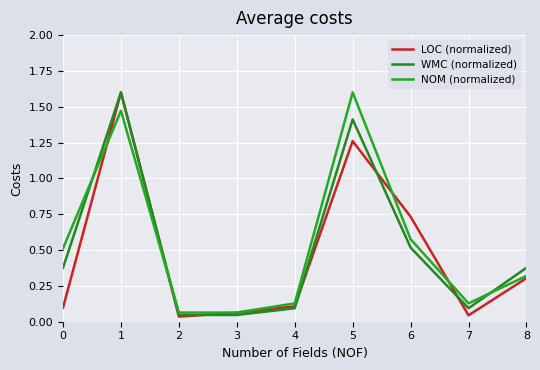

Is this an area chart (filled region under the line)?

No